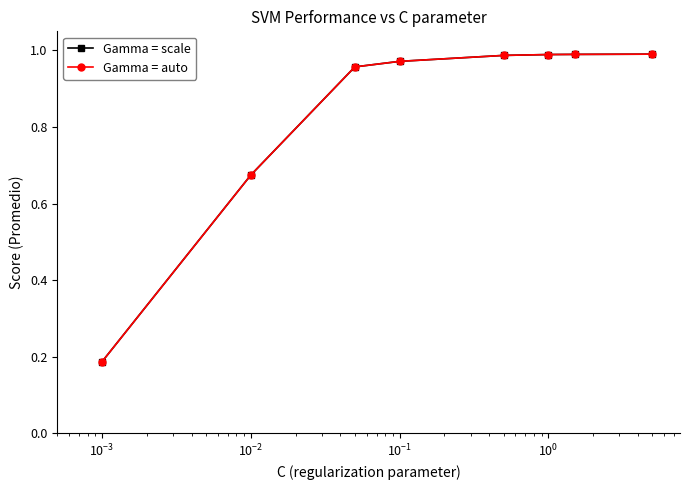

What is the minimum value shown in the chart?

0.2